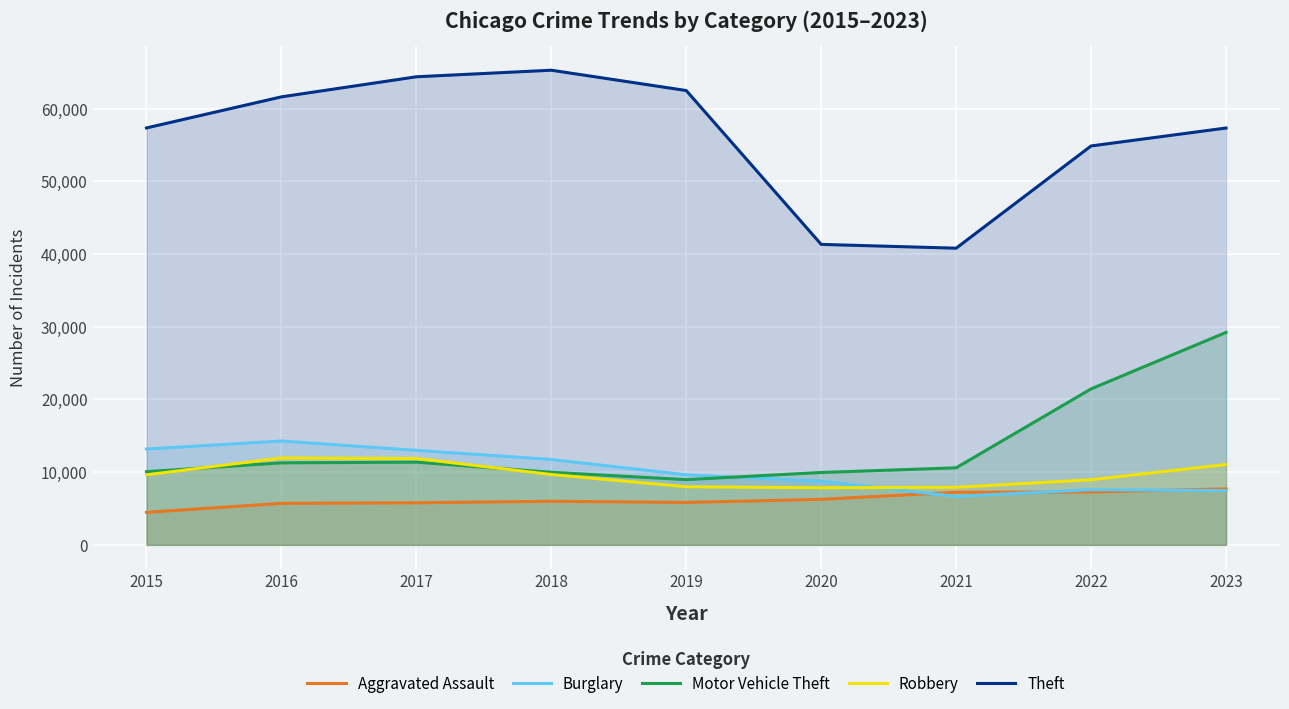

In Robbery, how many points are lower than both neighbors (excluding endpoints)?

1